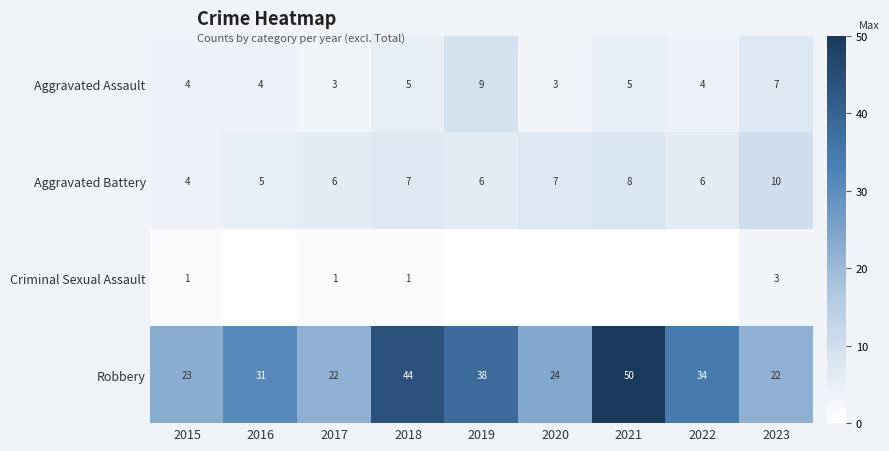

Count the Aggravated Battery values in the range 6 to 7.

5